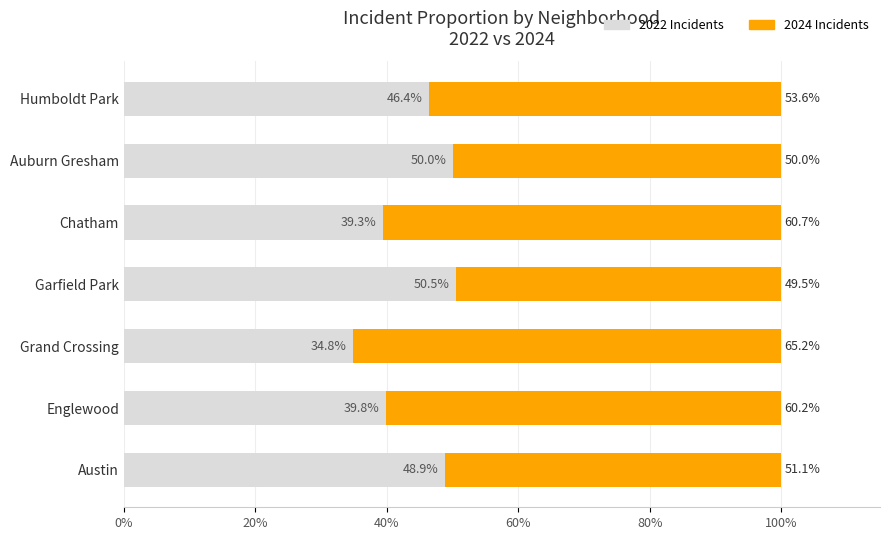

What is the average value of the 2022 Incidents series?

44.3